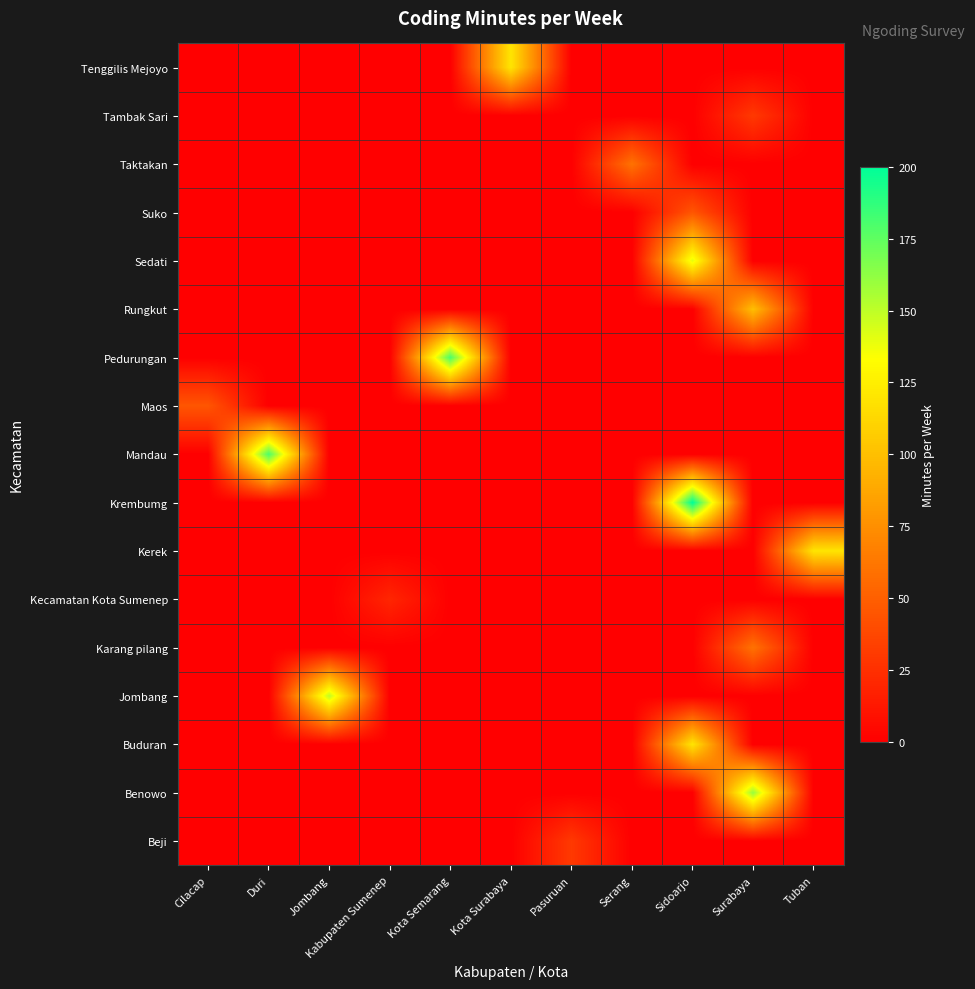

How many series are shown in this chart?

17